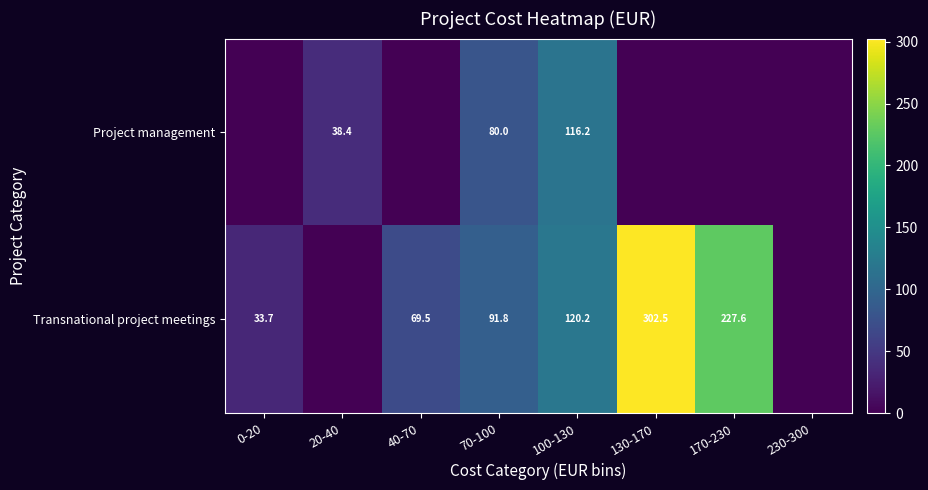

The Transnational project meetings series shows 445.1 at 130-170. True or false?

False